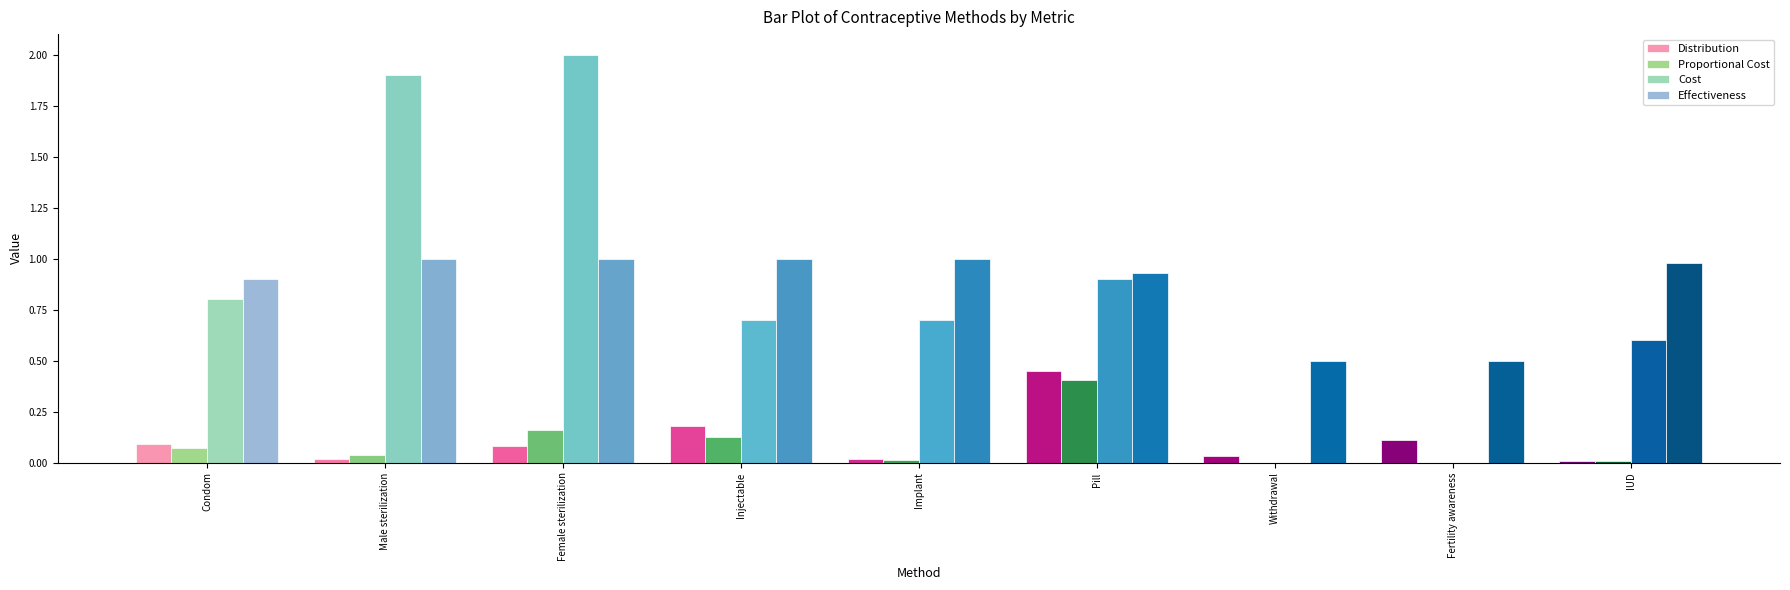

Which series has the largest total across all categories?

Effectiveness